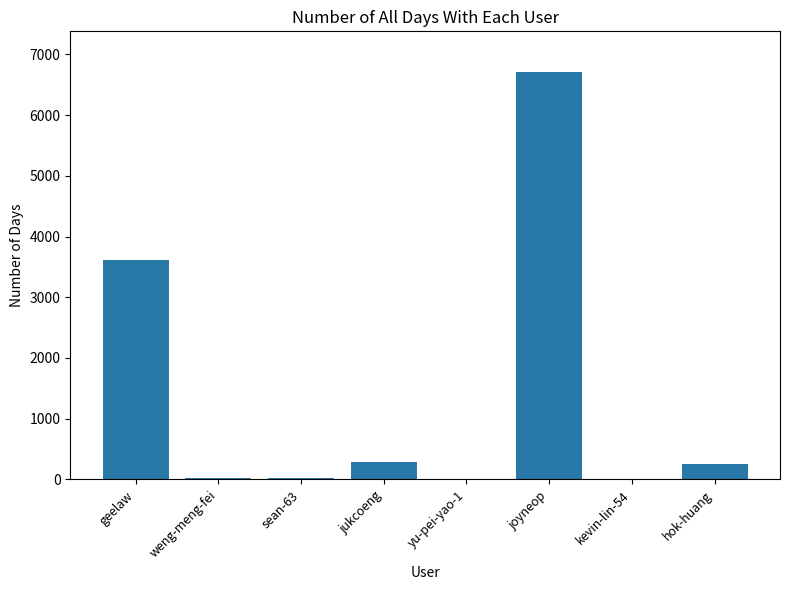

Where does the data first go above 262?

geelaw